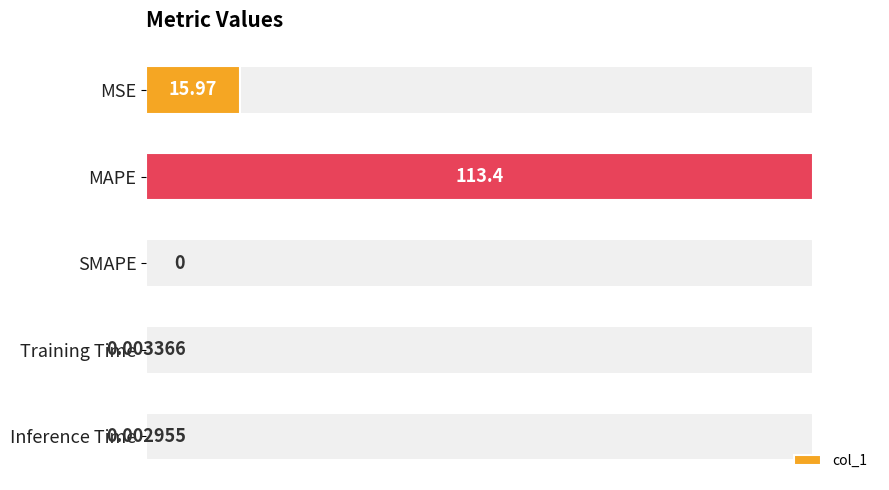

The value at MSE is 16.0. True or false?

True